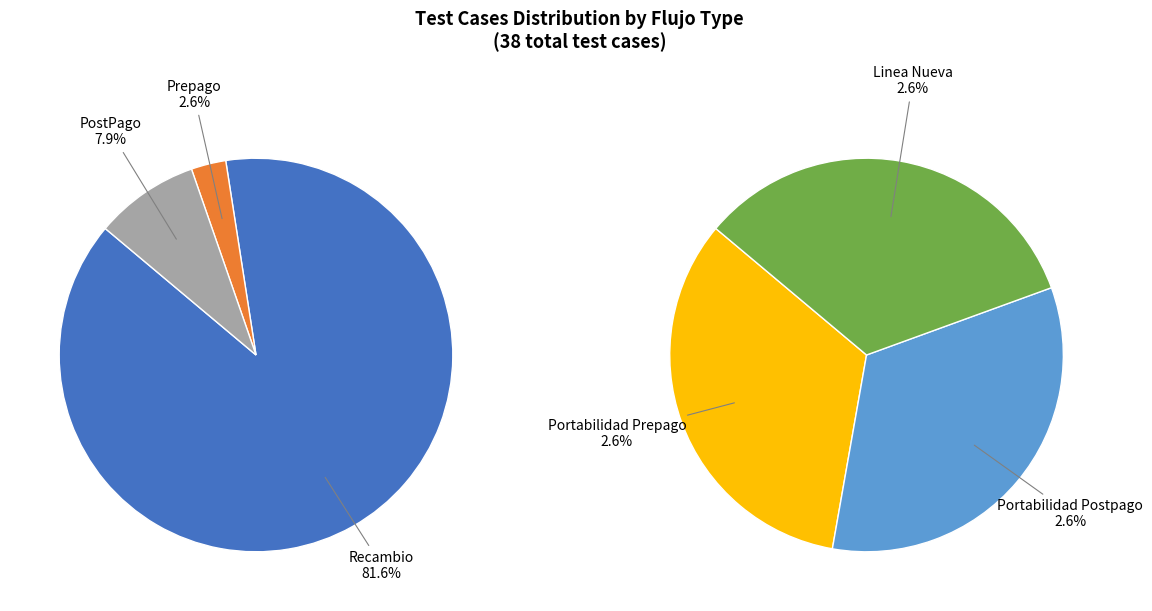

What is the change in value from Recambio to Prepago?

-30